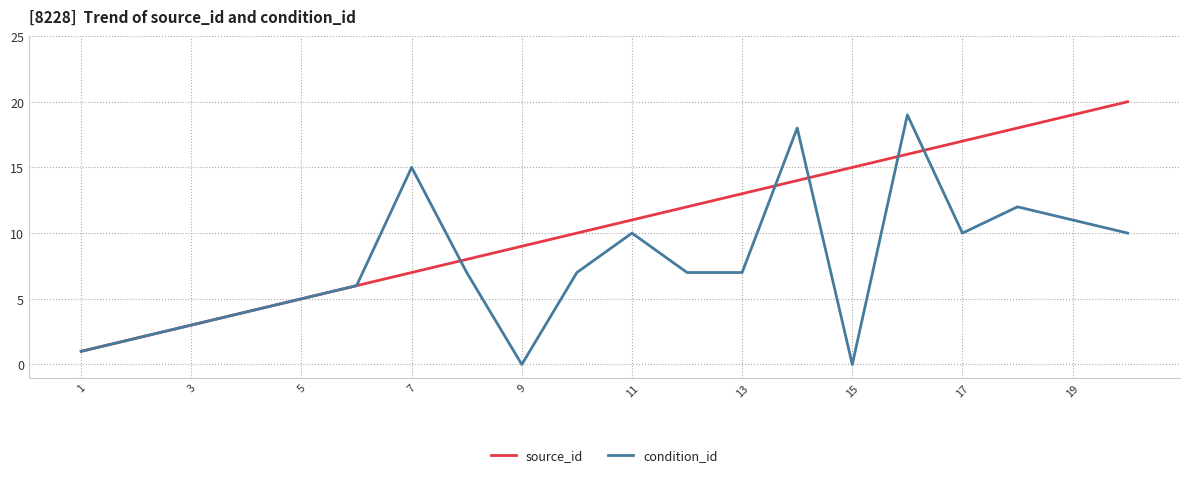

Rank the series by their average value, from highest to lowest.

source_id, condition_id